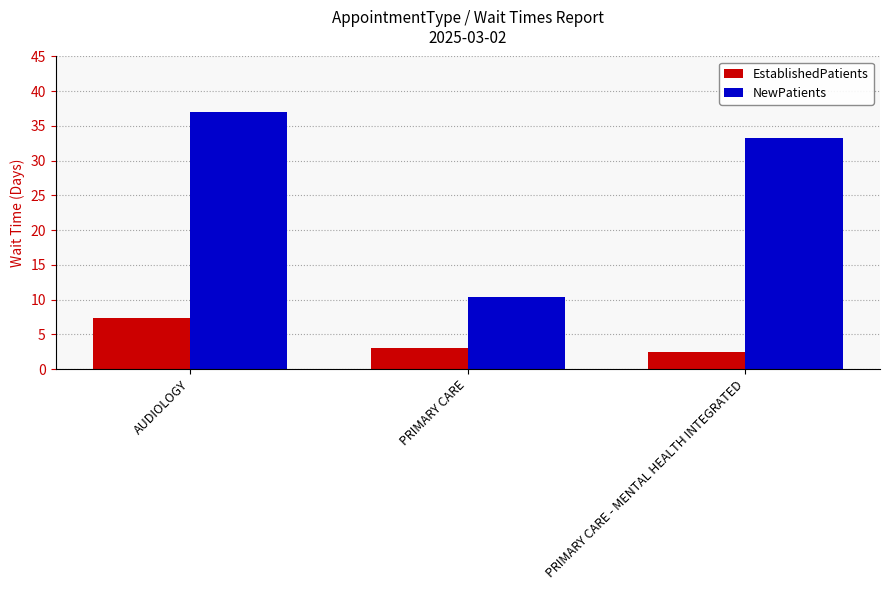

Which series changed the most between AUDIOLOGY and PRIMARY CARE?

NewPatients